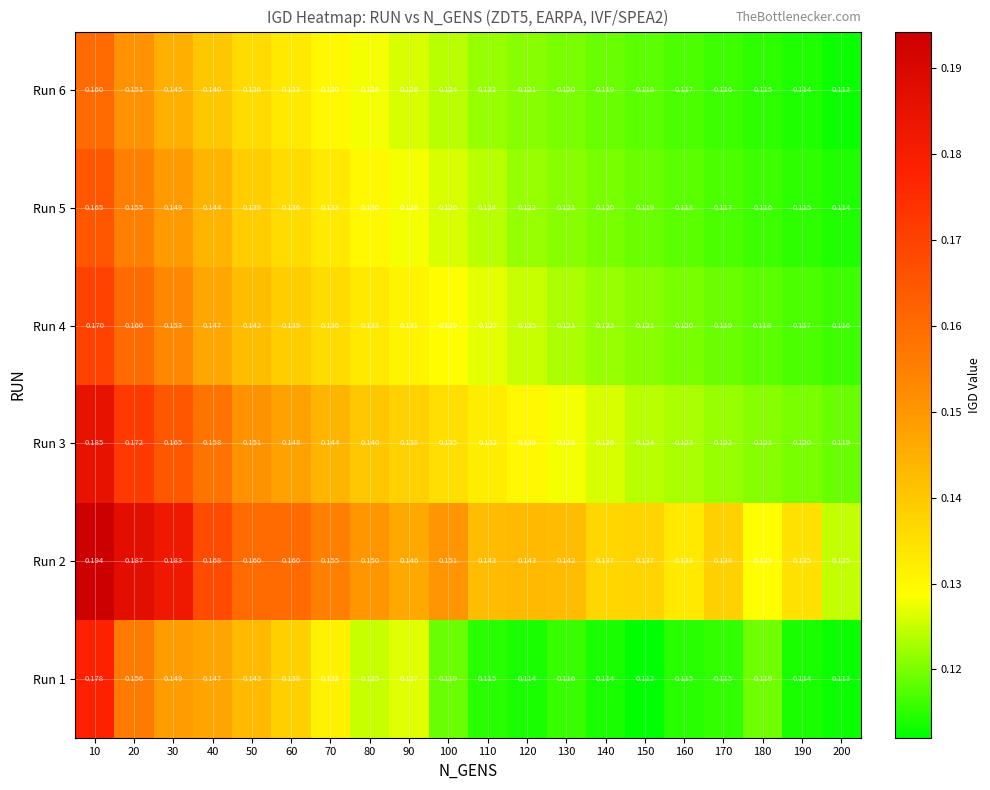

How many data points does each series have?

20